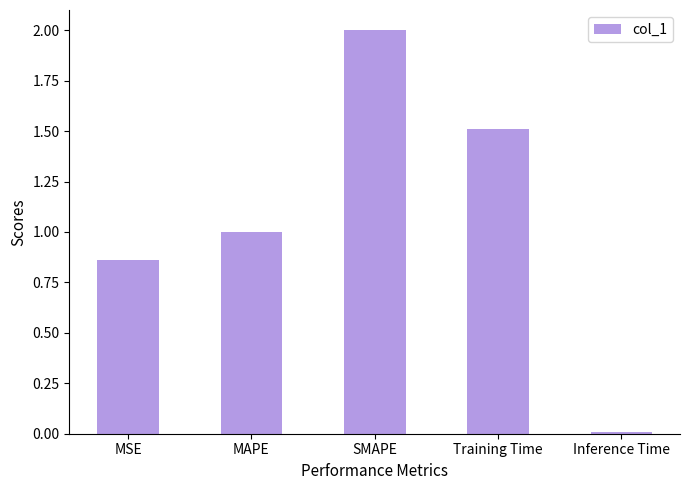

Between Training Time and MSE, which is larger?

Training Time